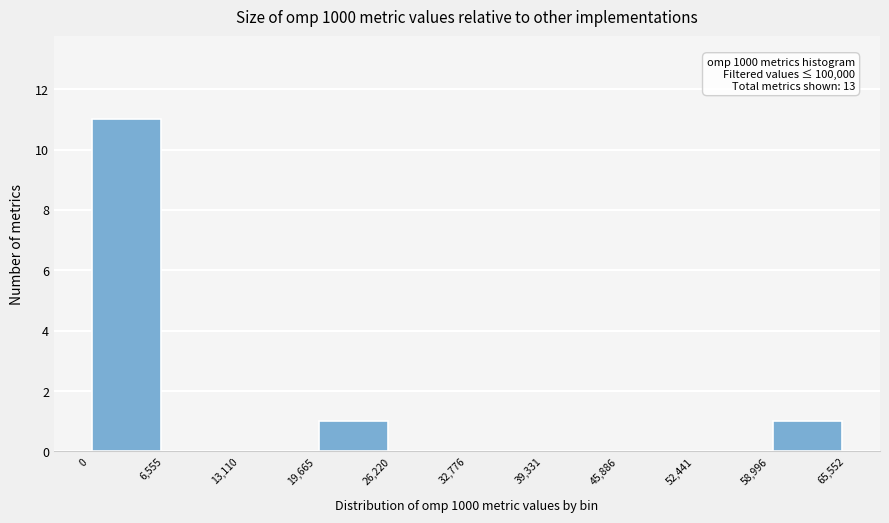

Over which range of the x-axis is the bar tallest?

0 to 6,555